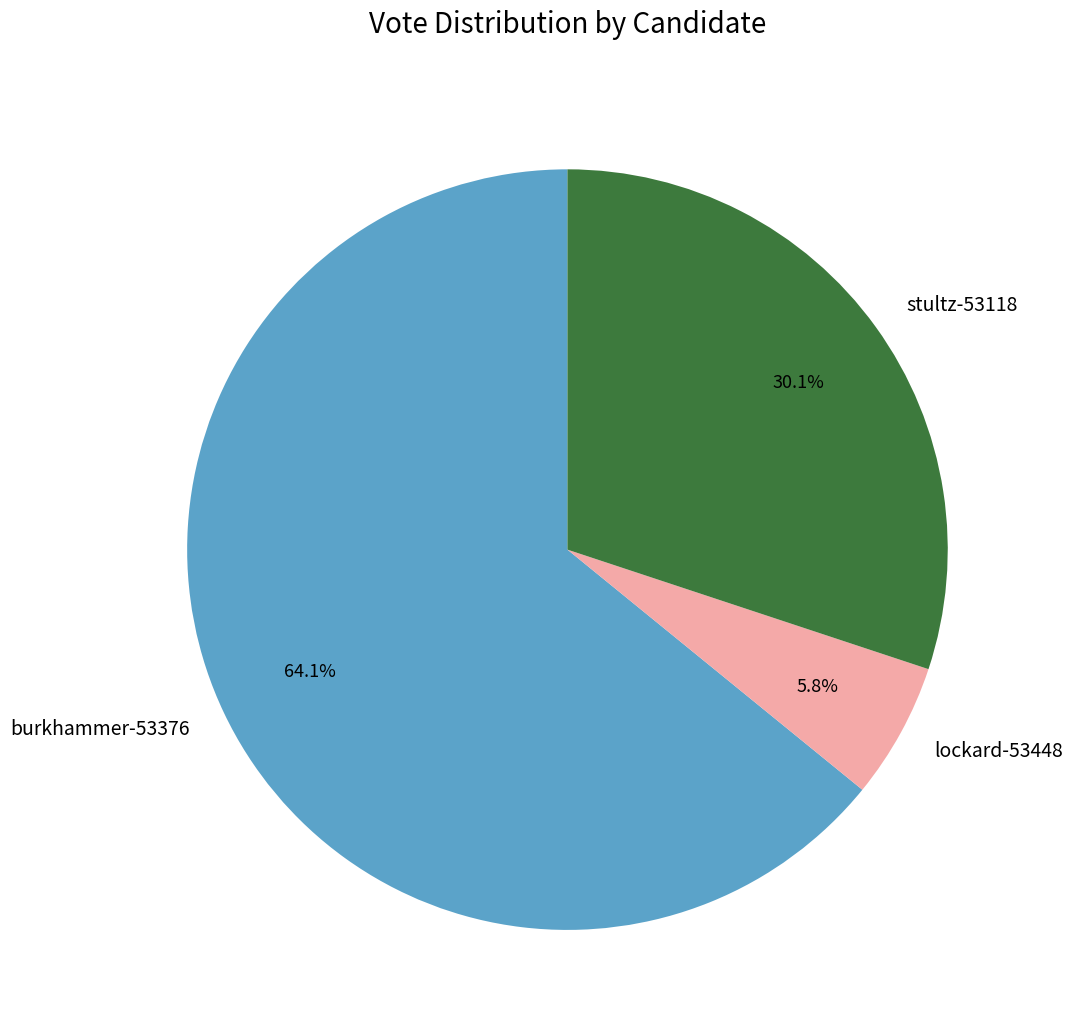

What is the ratio of the value at lockard-53448 to the value at stultz-53118?

0.2